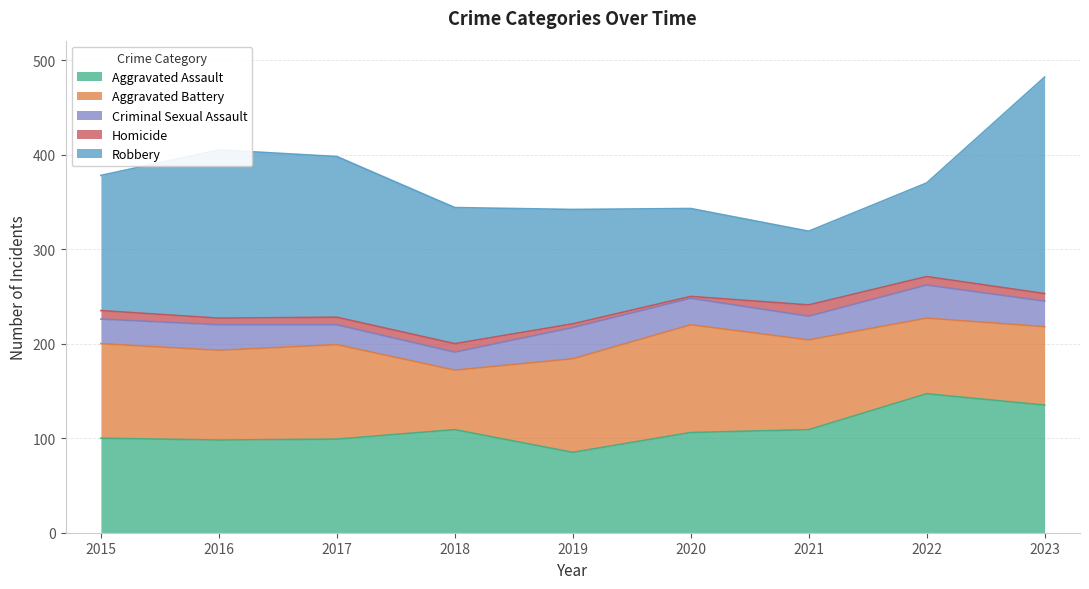

At which label does Robbery first exceed 143?

2016